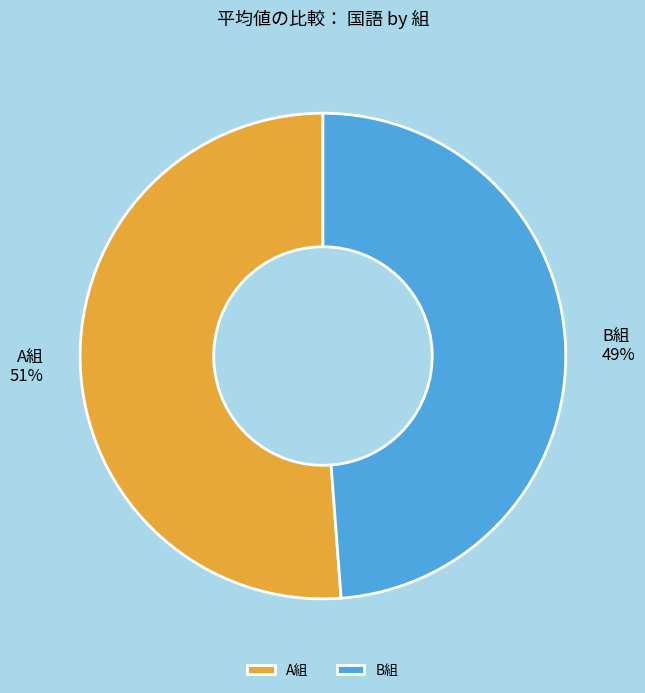

What is the largest slice in the pie chart?

A組